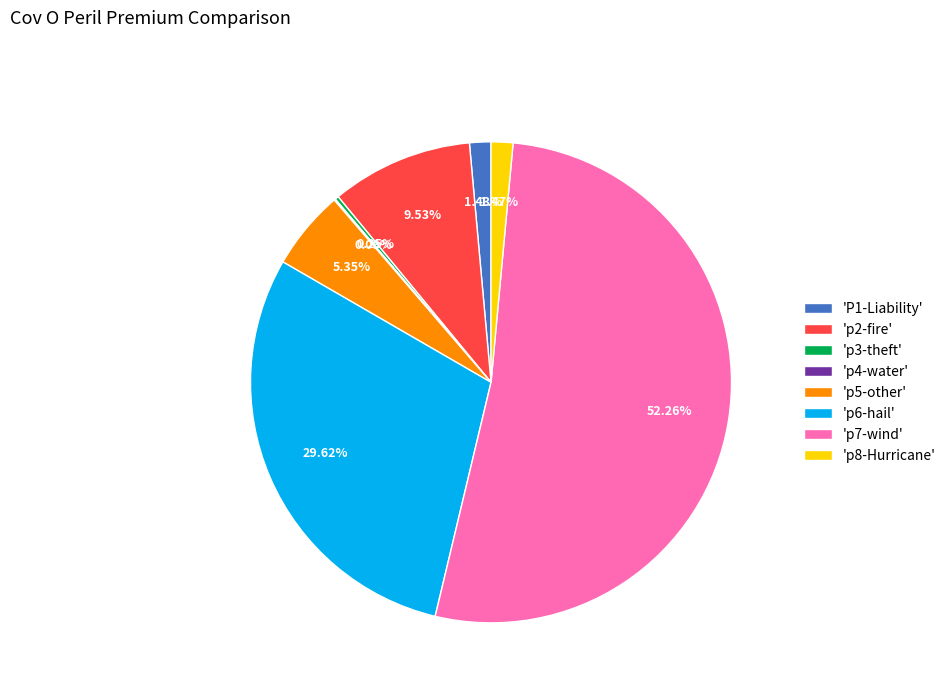

Which slice represents more than half of the pie?

'p7-wind'